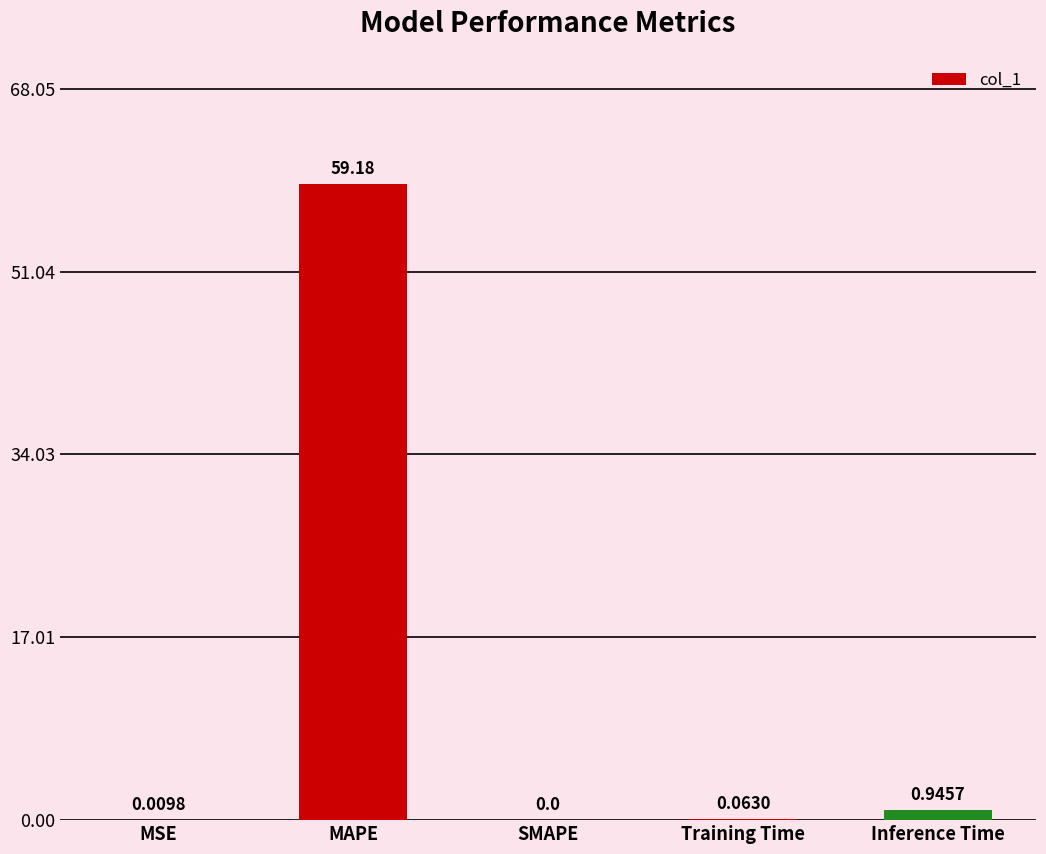

Which label corresponds to the largest value in the chart?

MAPE